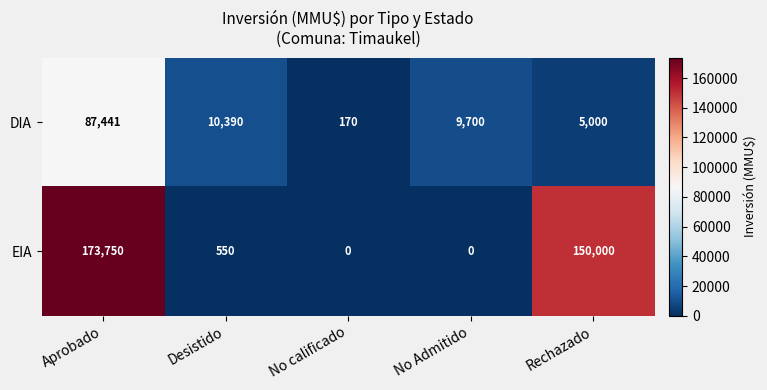

At which category is the sum across all series the highest?

Aprobado